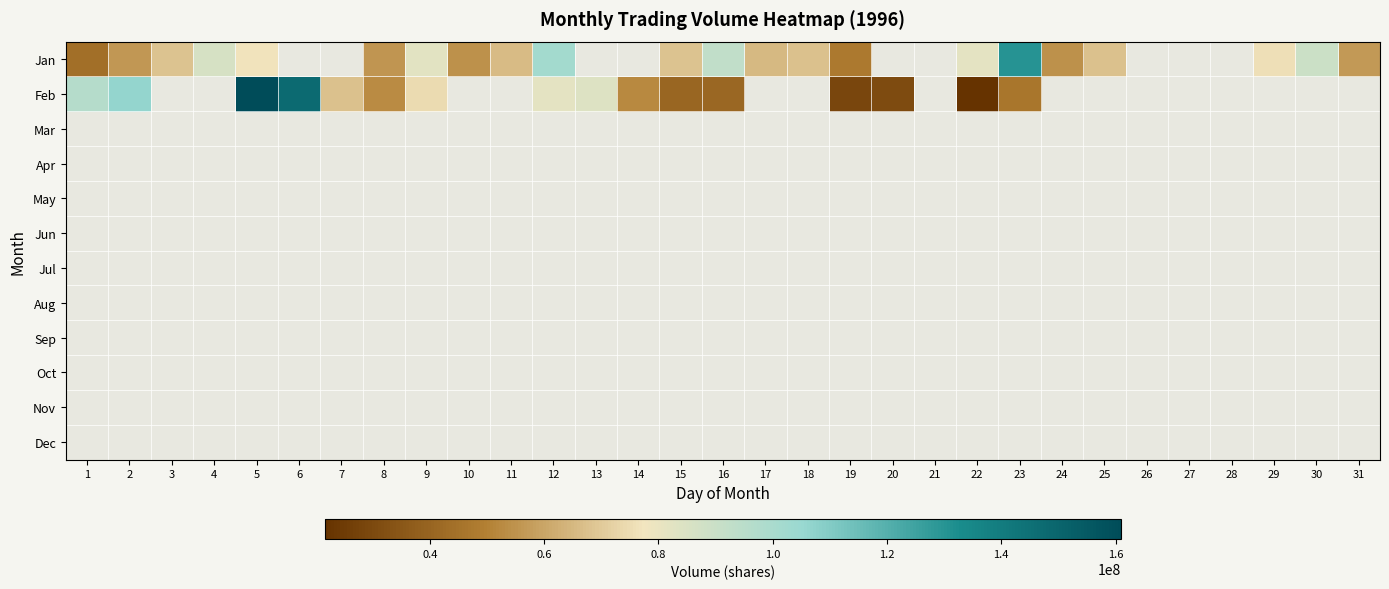

Where does the Feb series first go above 83711982?

1